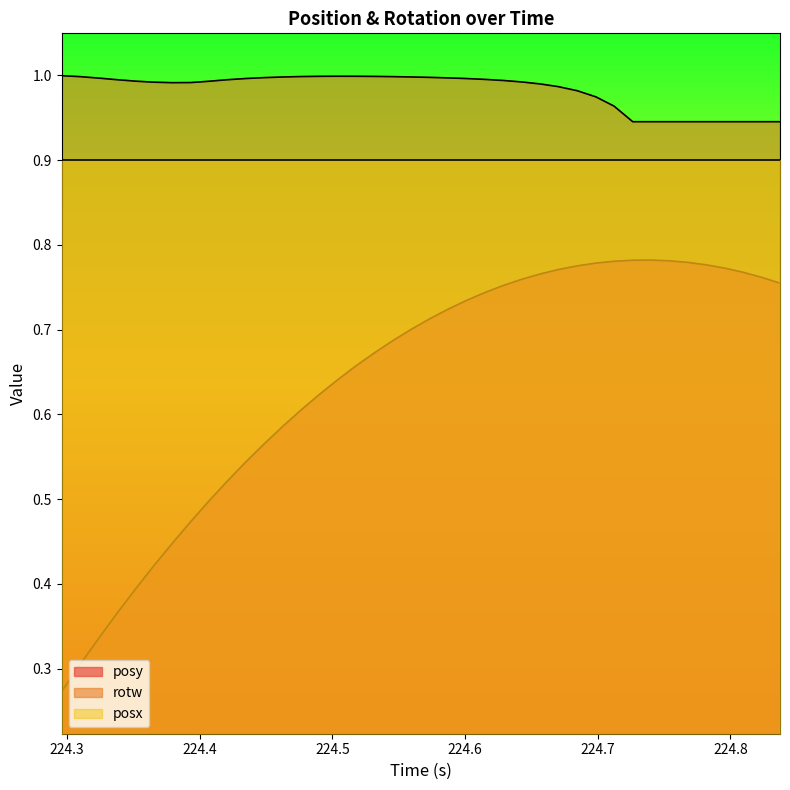

Rank the series by their average value, from highest to lowest.

rotw, posx, posy